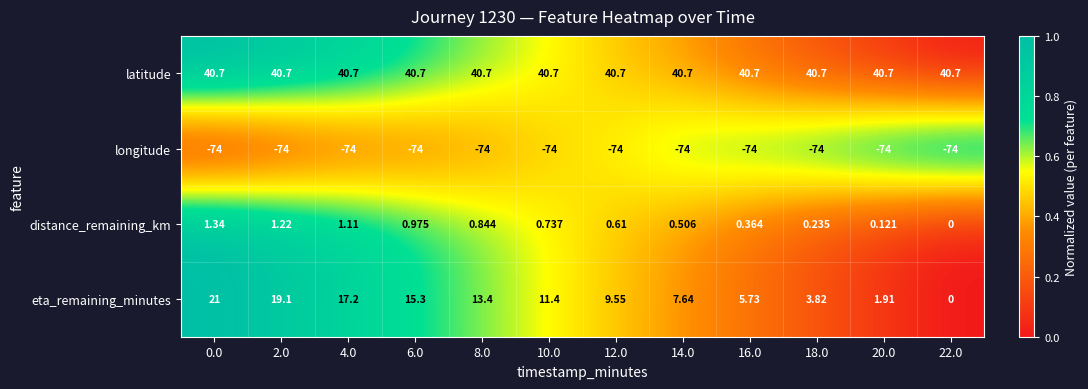

What is the total value across all series at 20.0?

-31.3